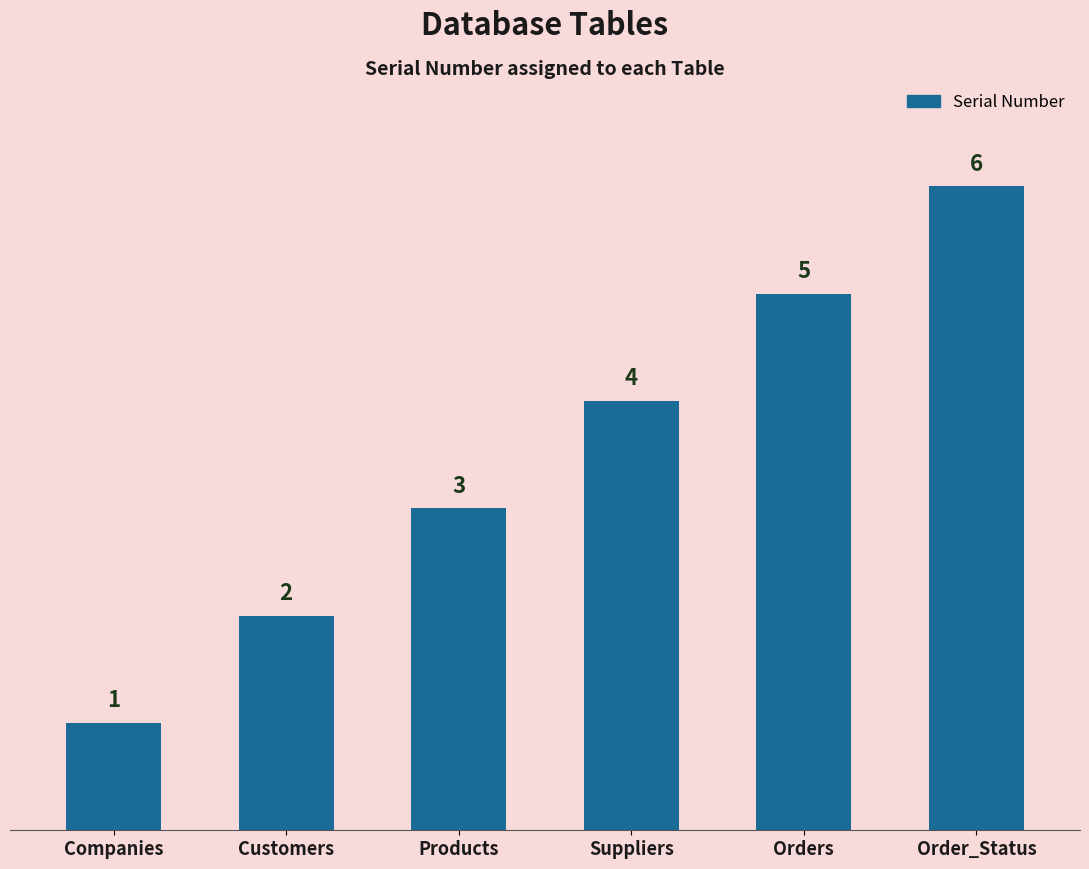

Does the chart contain any negative values?

No